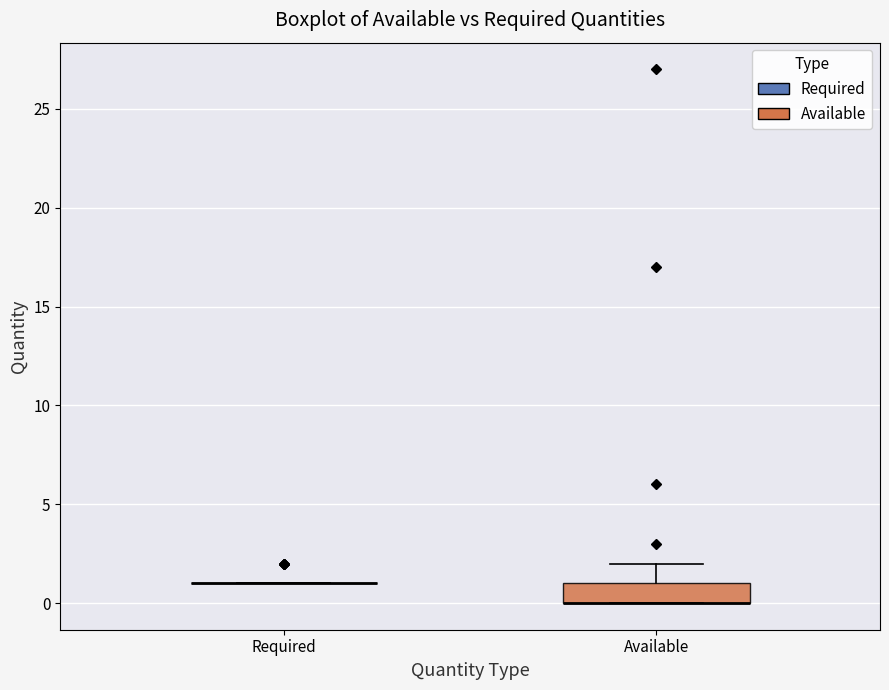

Comparing the boxes themselves (not the whiskers), which one is the tallest?

Available